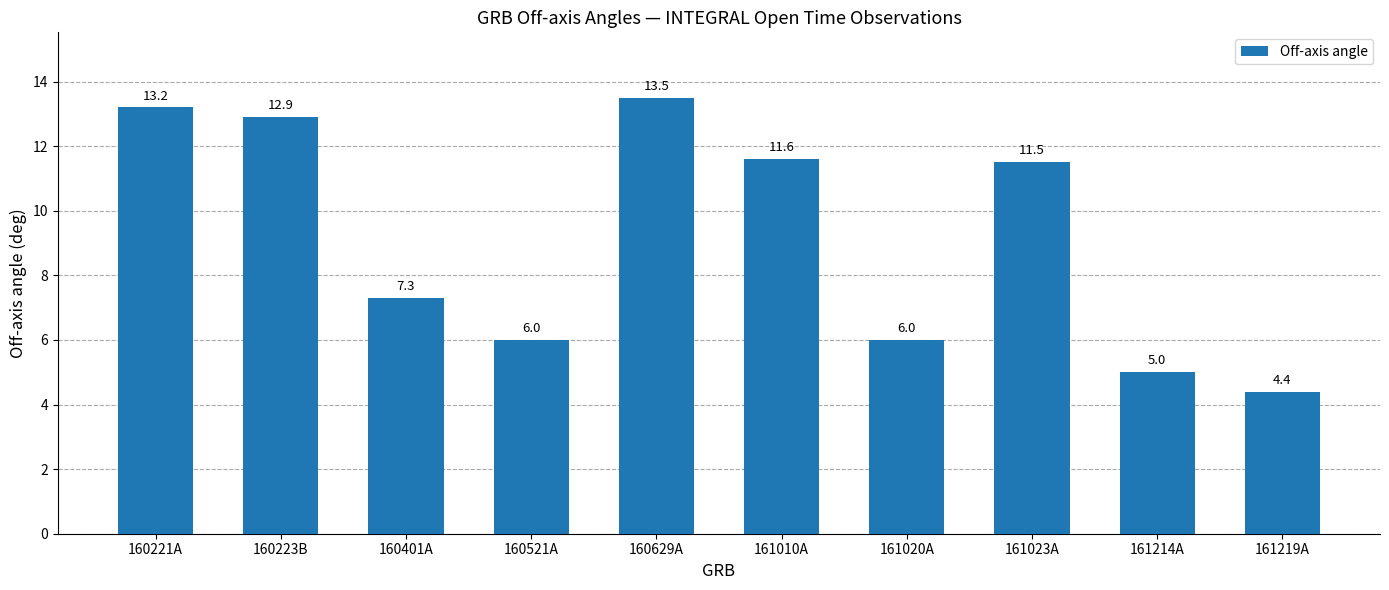

What is the average value?

9.1